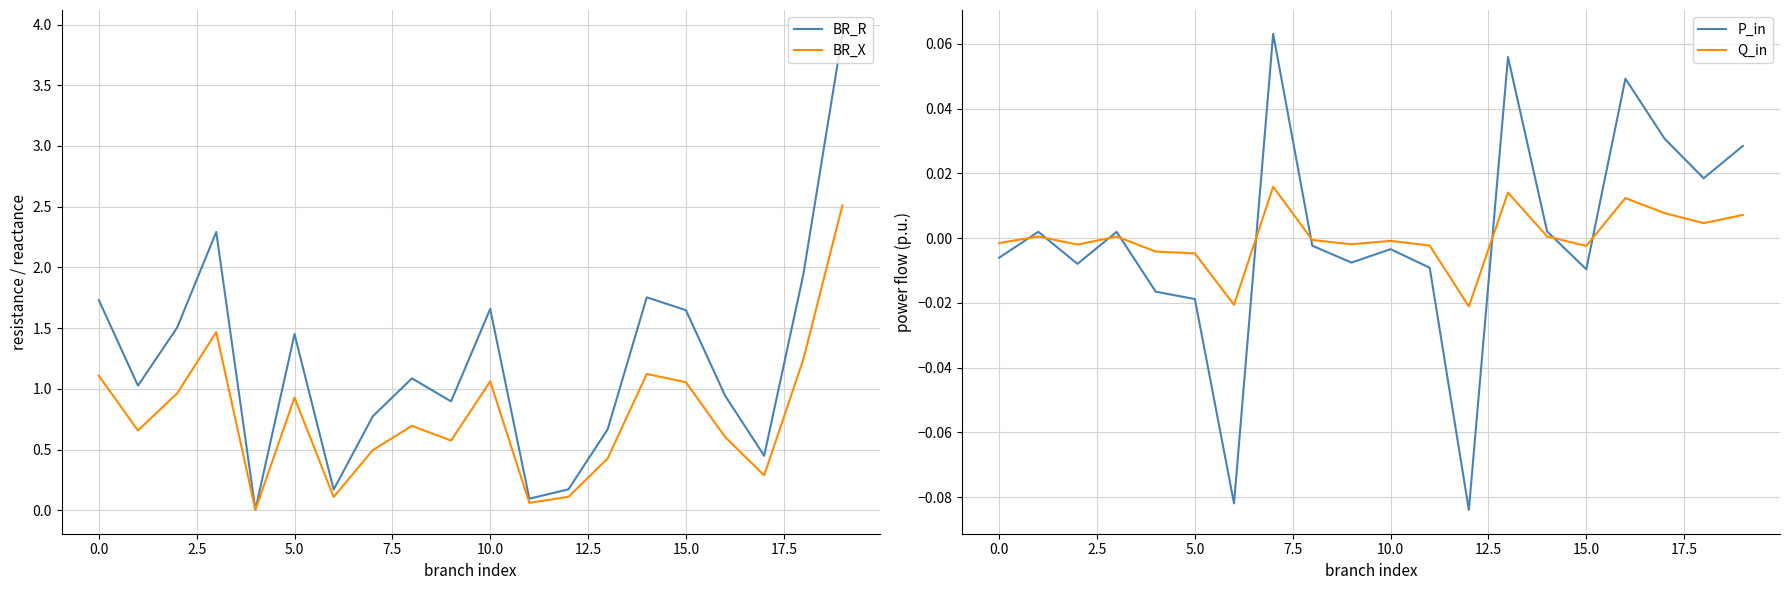

What are all the series names shown in the legend?

BR_R, BR_X, P_in, Q_in